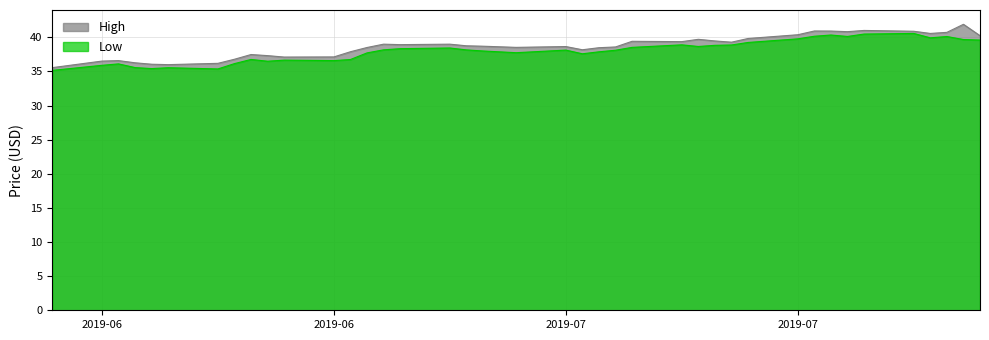

Does the chart have visible grid lines?

Yes